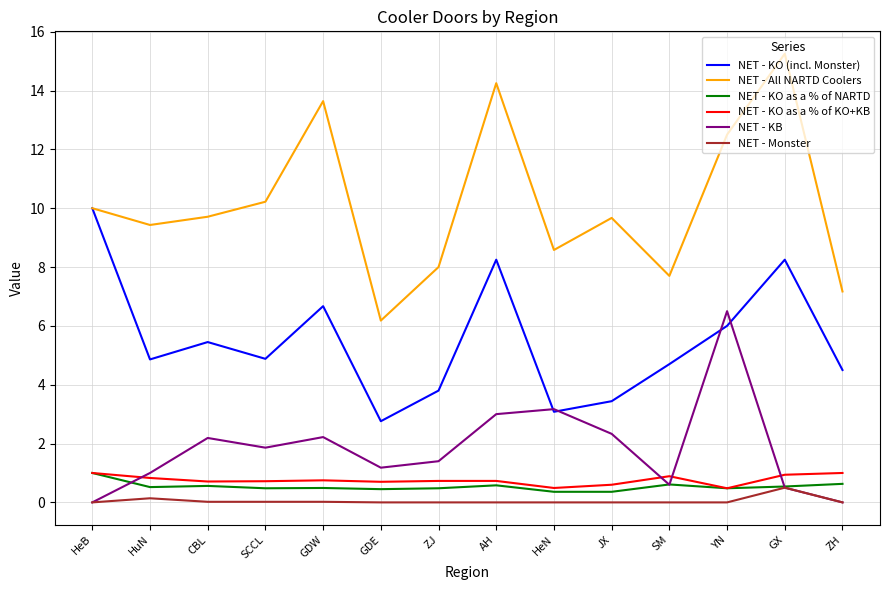

Which series changed the most between SM and ZH?

NET - KB